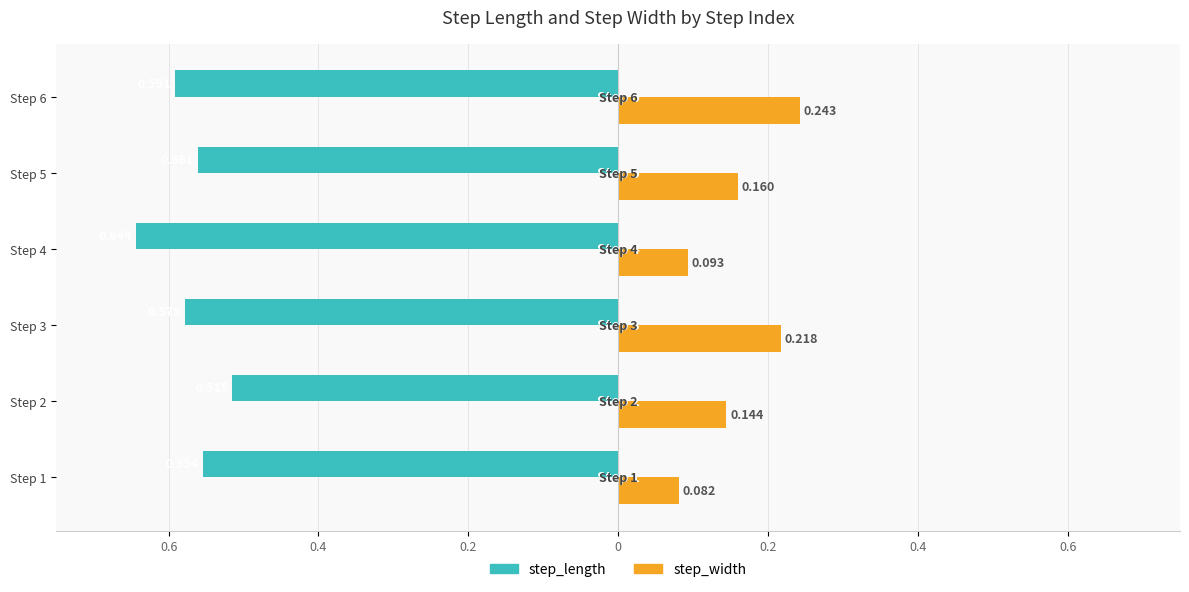

What are all the series names shown in the legend?

step_length, step_width